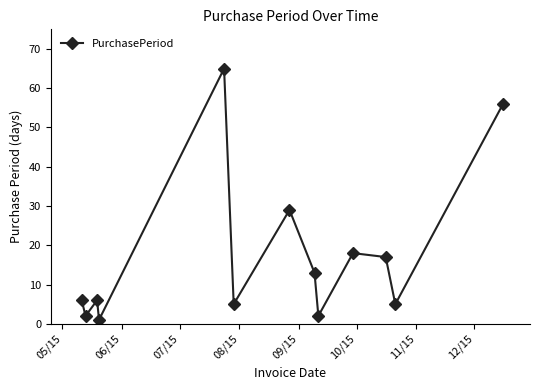

What is the sum of all values?

225